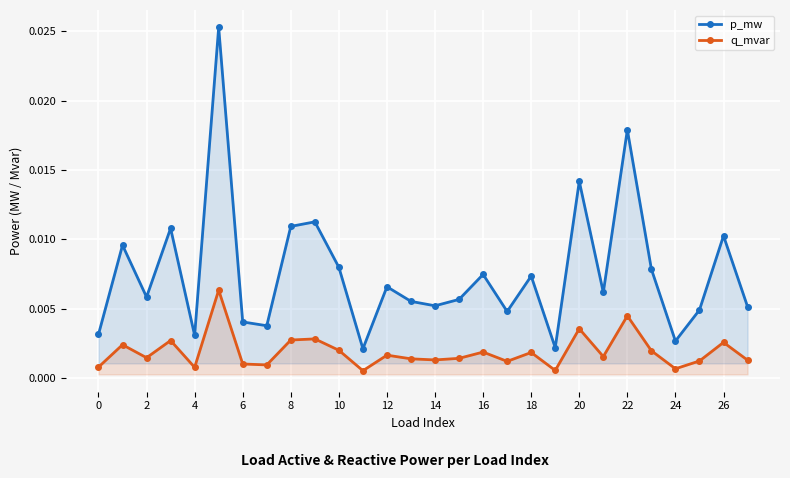

Rank the series at 4 from lowest to highest value.

q_mvar, p_mw